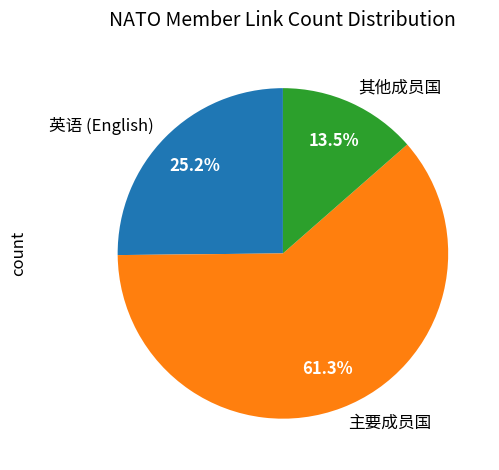

Which slice is the smallest?

其他成员国